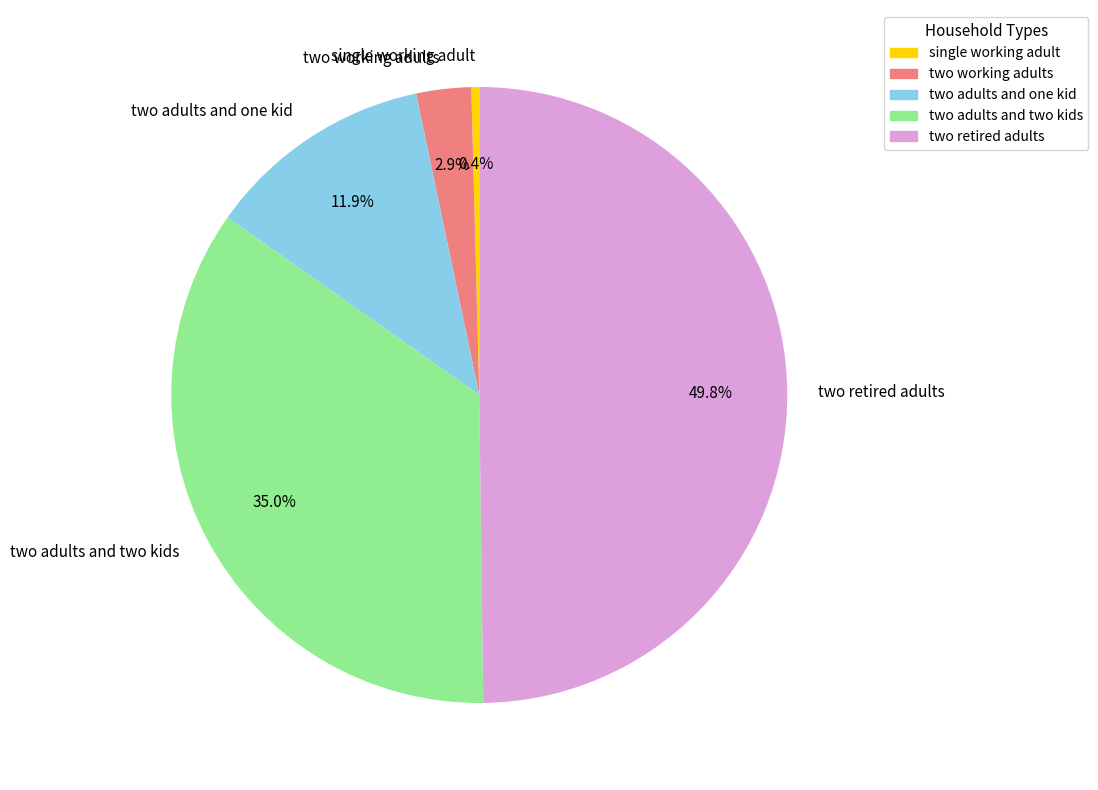

What is the ratio of the value at two adults and two kids to the value at two working adults?

12.1